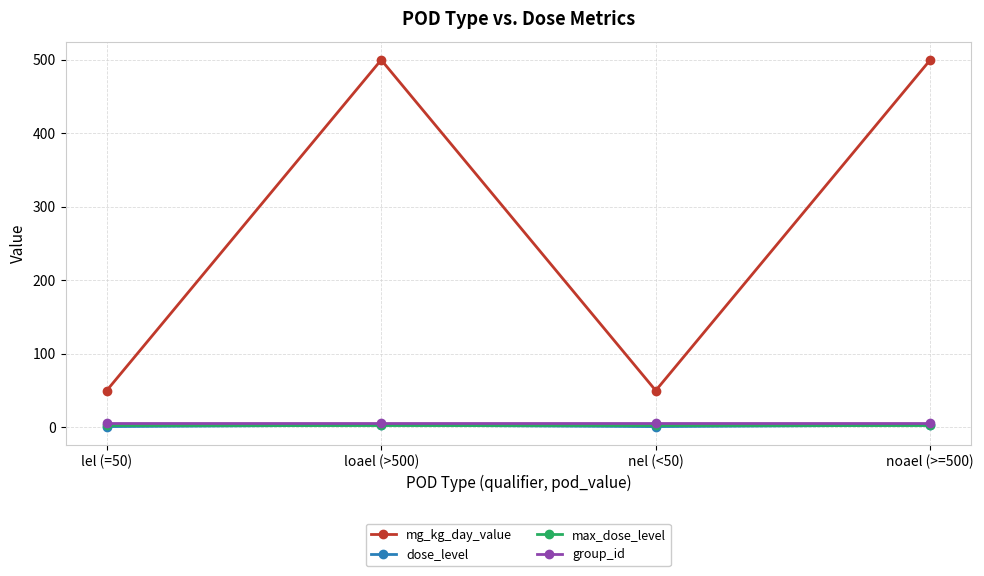

At which category does mg_kg_day_value reach its first local valley?

nel (<50)